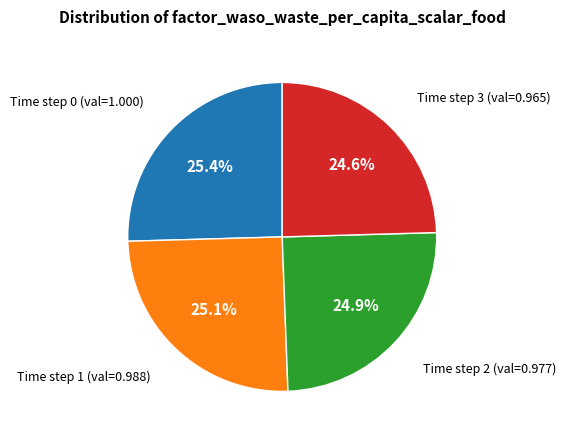

Does any single category account for the majority?

No